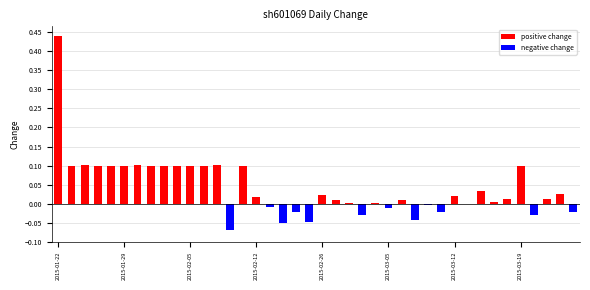

What is the greatest value displayed?

0.4